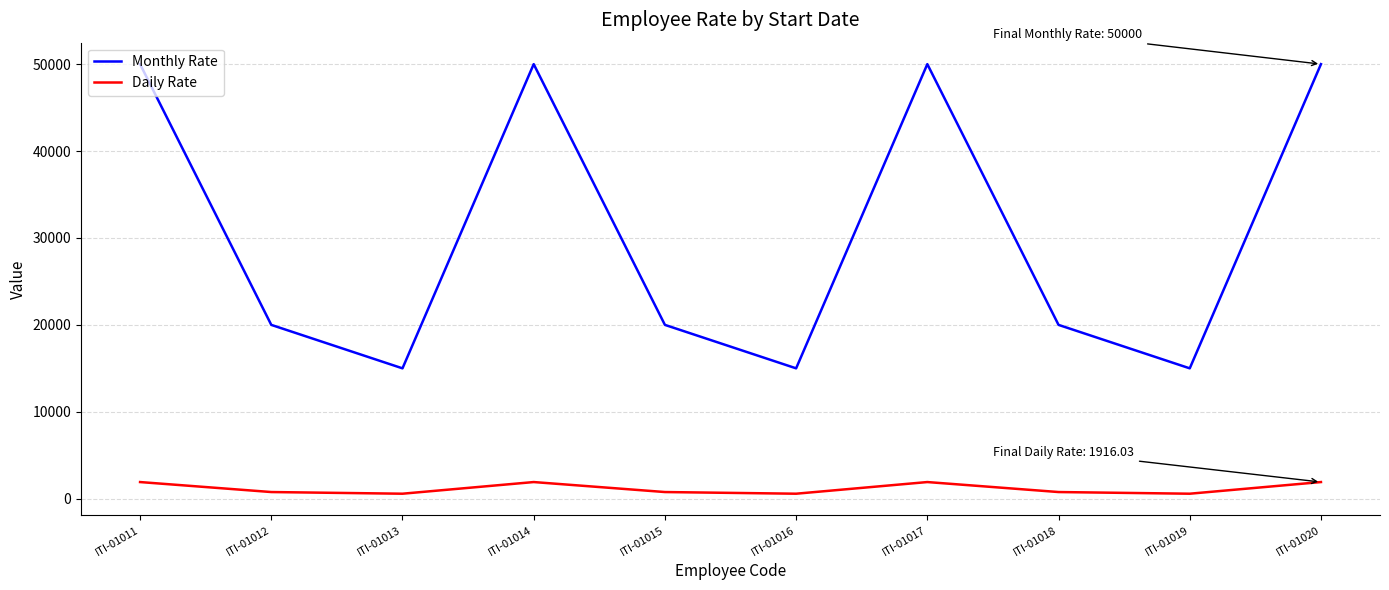

Rank the series by their maximum value, from lowest to highest.

Daily Rate, Monthly Rate